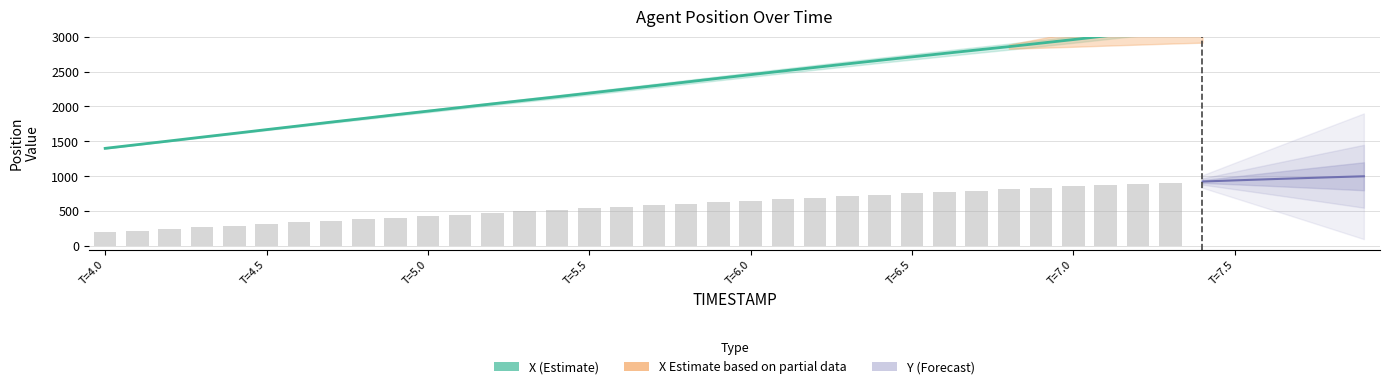

What is the label of the 1st bar from the left?

T=4.0